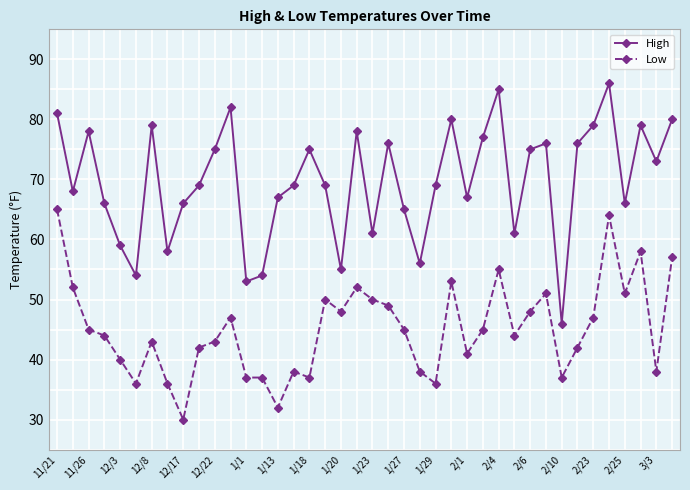

True or false: High has more than 2 interior local peaks.

True